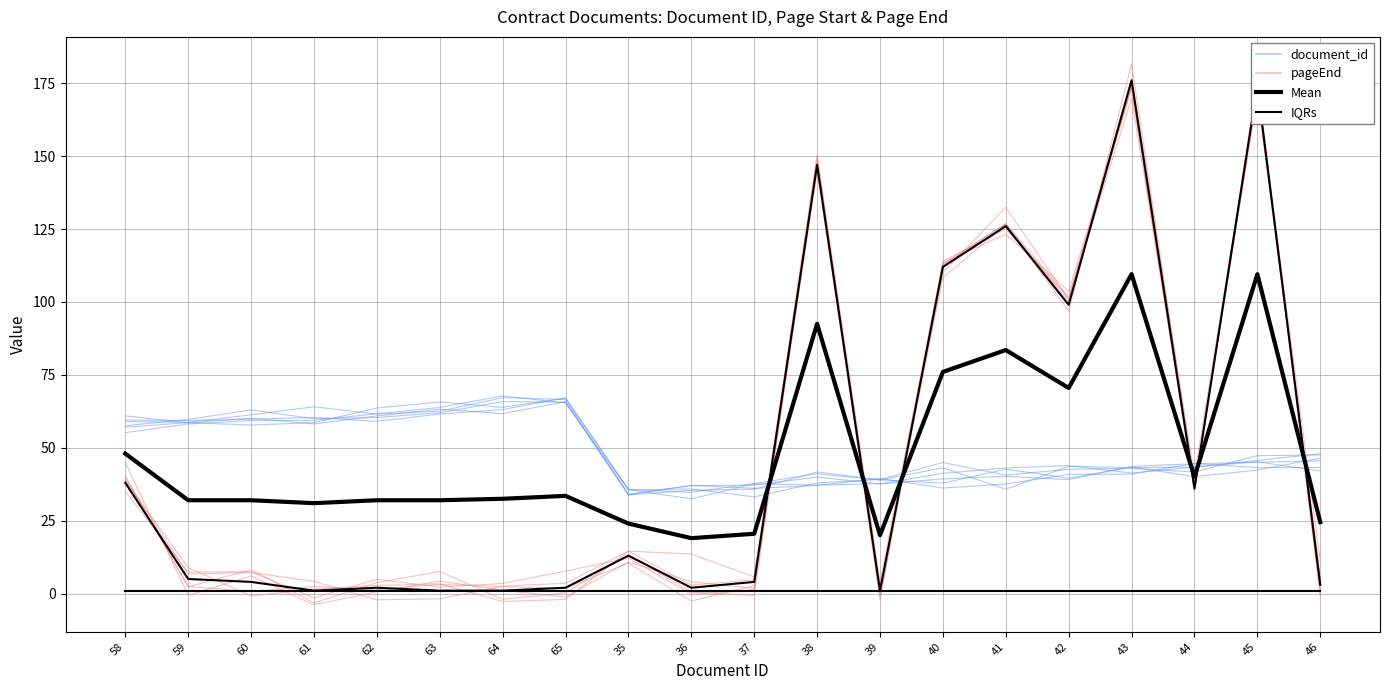

What is the label of the 12th point from the right?

35